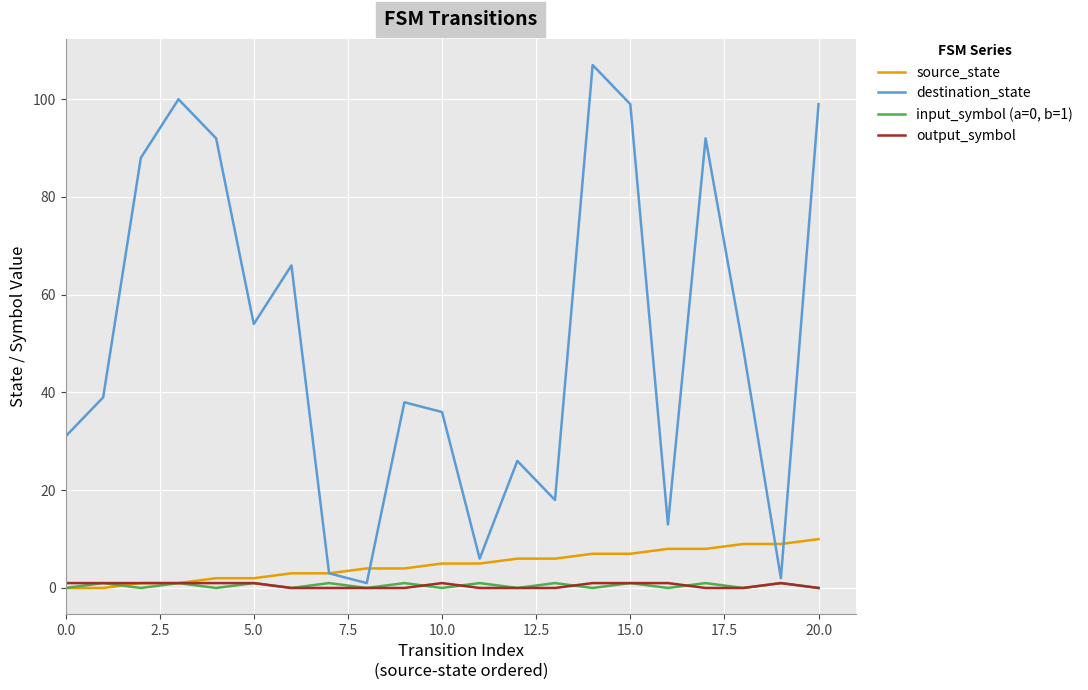

Which series has the largest total across all categories?

destination_state